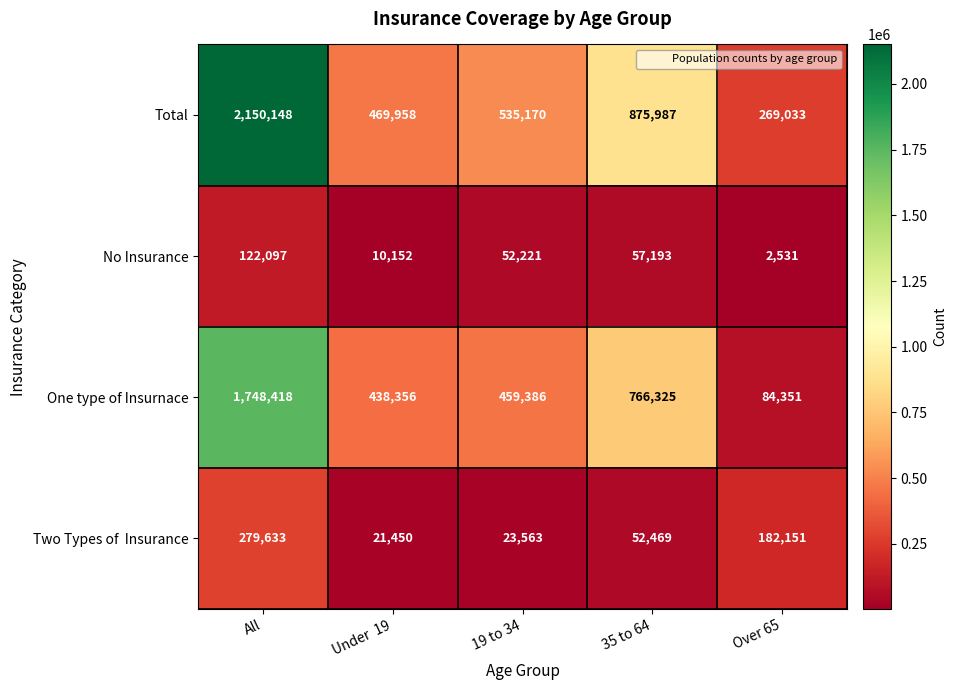

What is the total value across all series at 19 to 34?

1070340